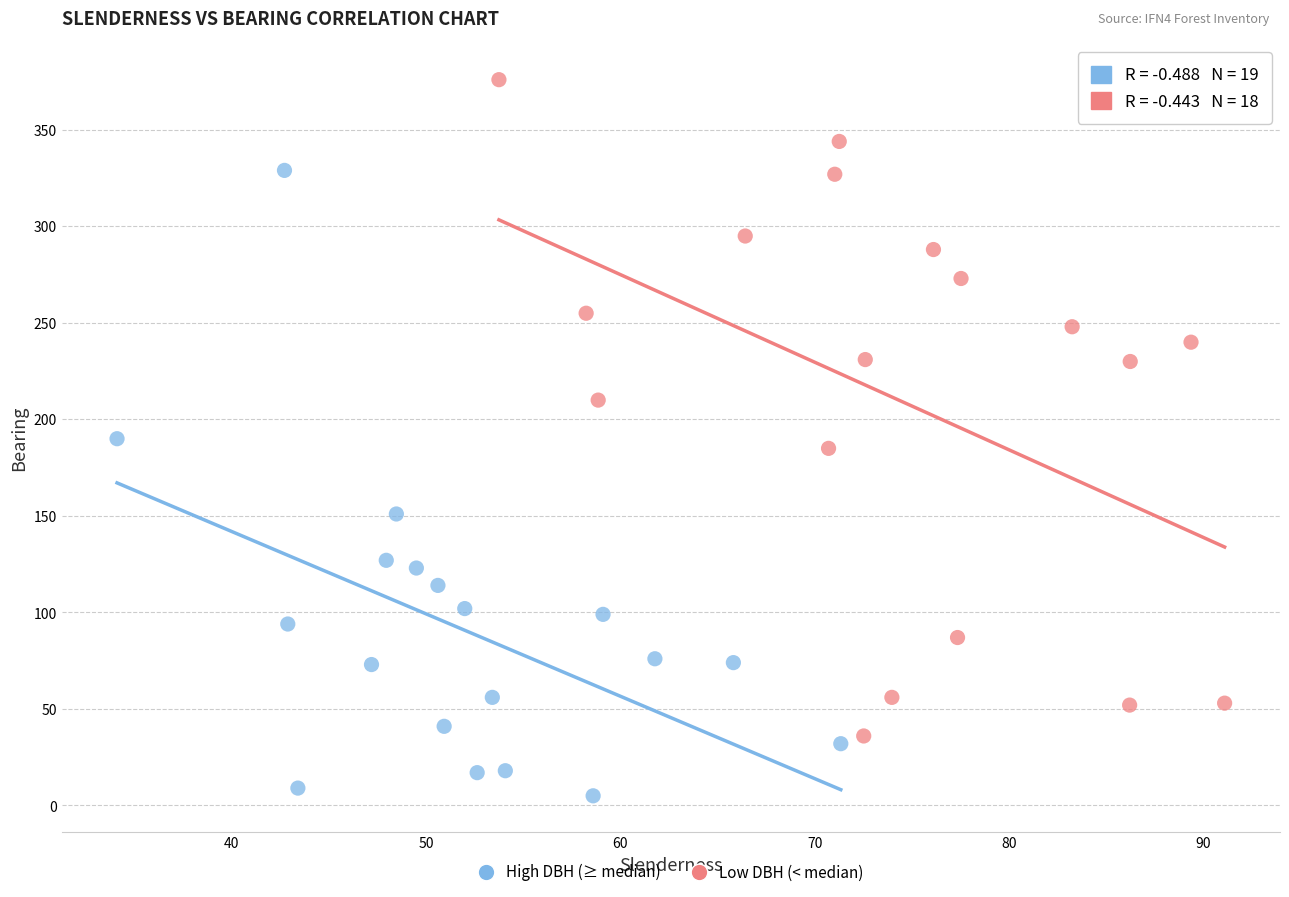

Which series contains the lowest Y value?

High DBH (≥ median)